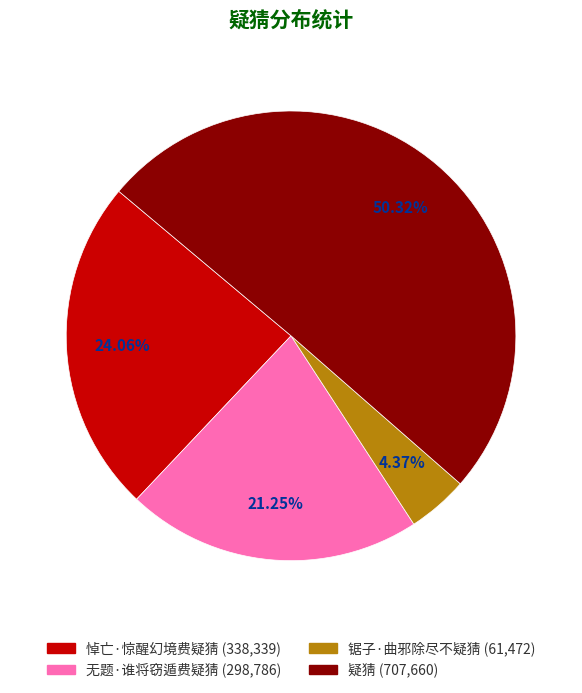

Is the sum of 无题·谁将窃遁费疑猜 and 悼亡·惊醒幻境费疑猜 greater than half?

No